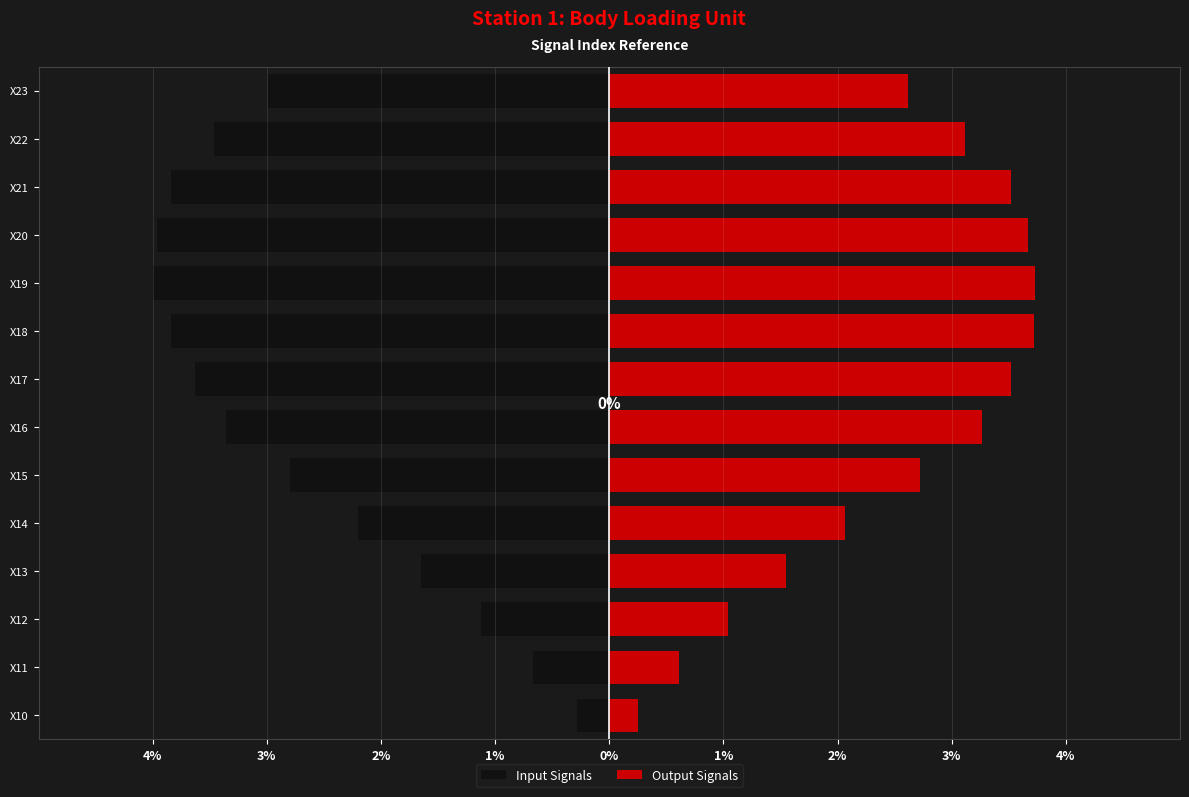

What is the value of the Input Signals bar at the 11th from the left?

-4.0